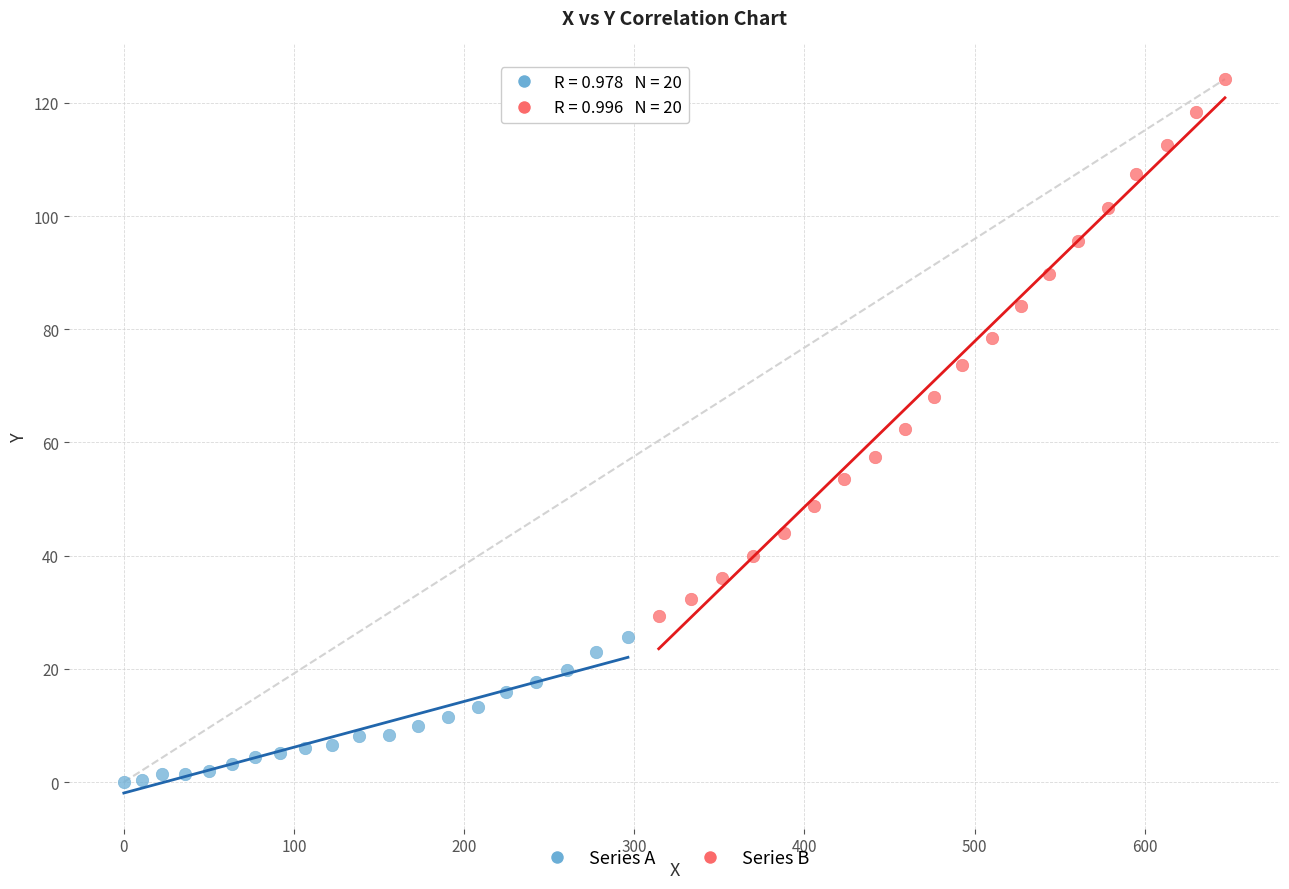

Which series reaches the minimum Y coordinate?

Series A